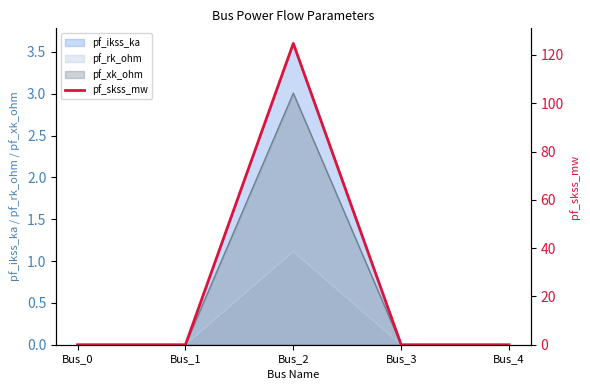

How many points are higher than both their immediate neighbors (excluding endpoints)?

1